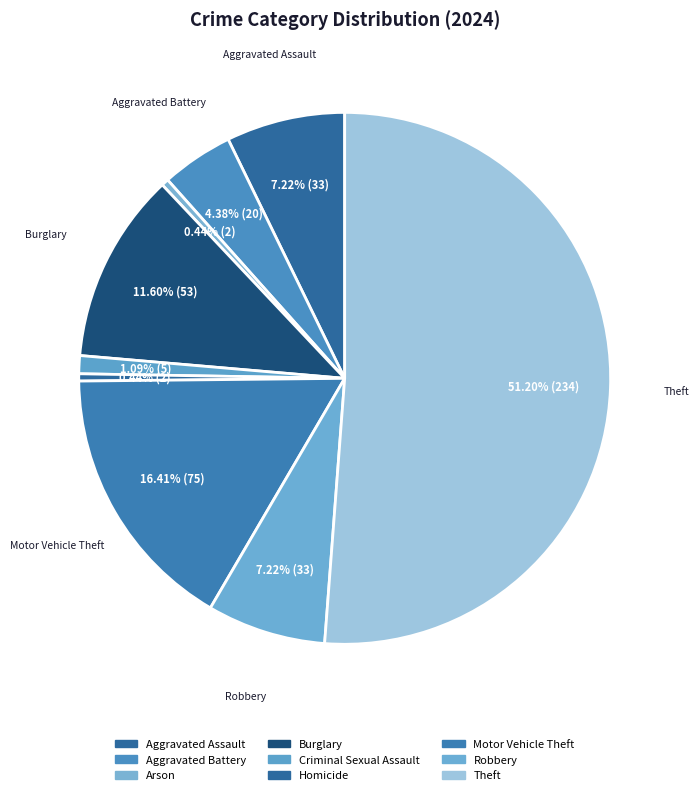

Which has a higher value, Aggravated Assault or Robbery?

Aggravated Assault